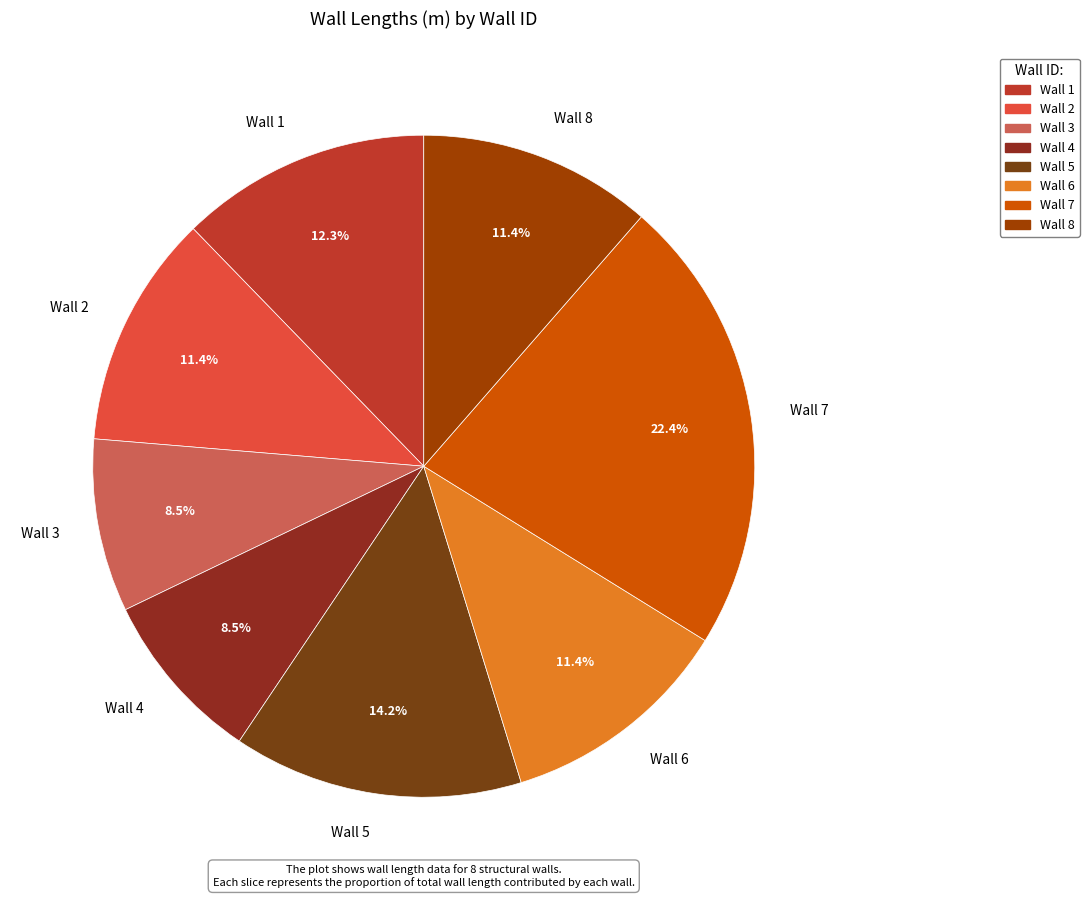

How many slices are in this pie chart?

8